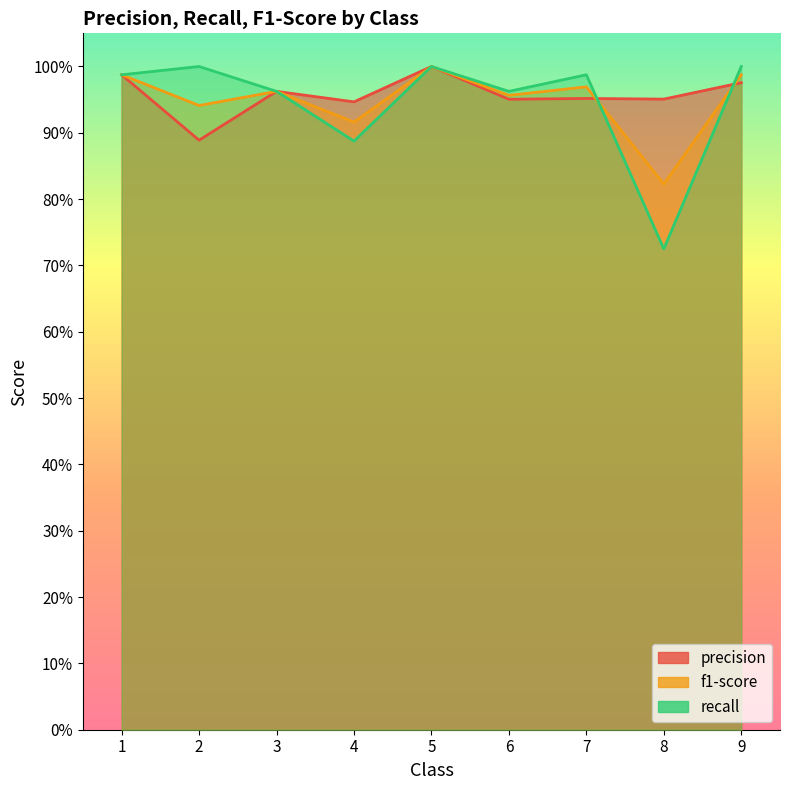

Which has a higher value, 7 or 6?

7